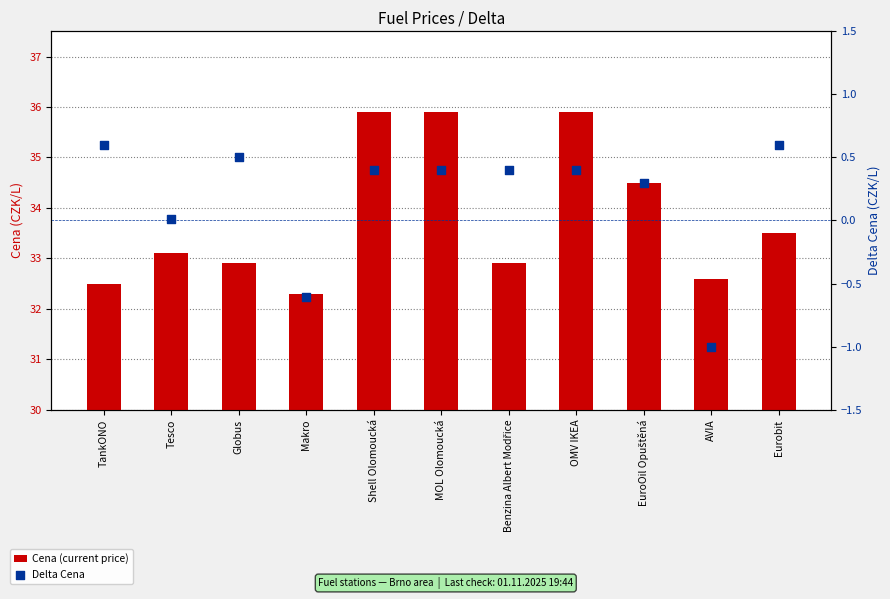

Which series has the largest total across all categories?

Cena (current price)